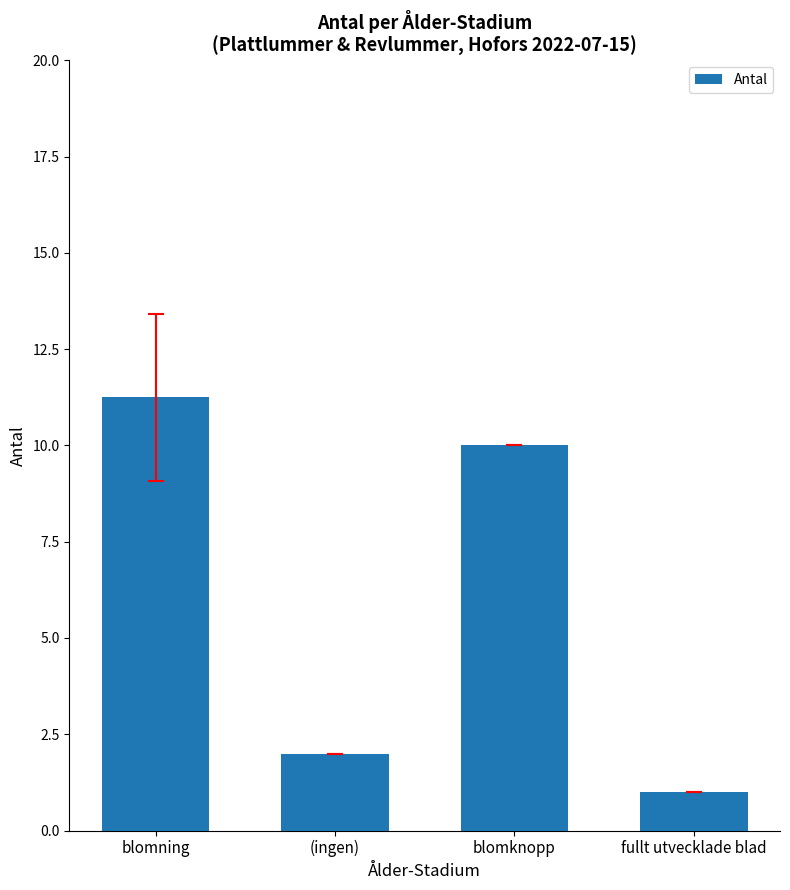

What is the difference between the second highest and minimum values?

9.0